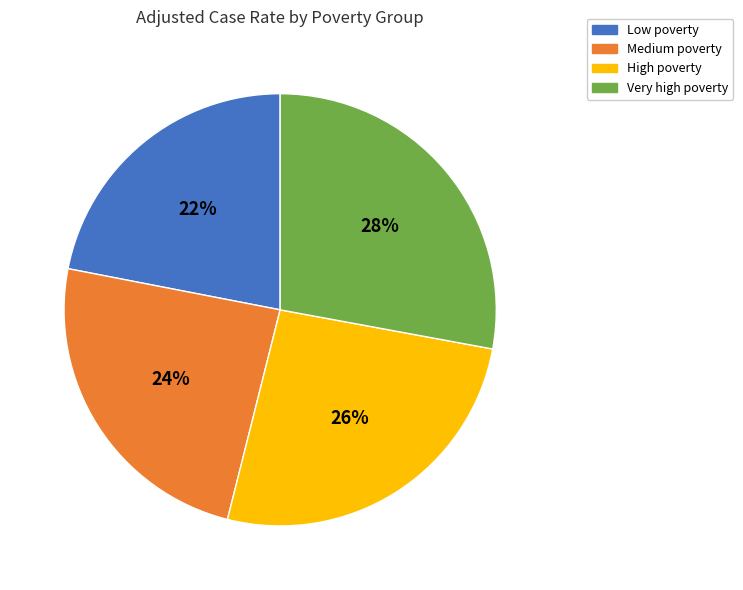

True or false: Very high poverty accounts for 18% of the total.

False